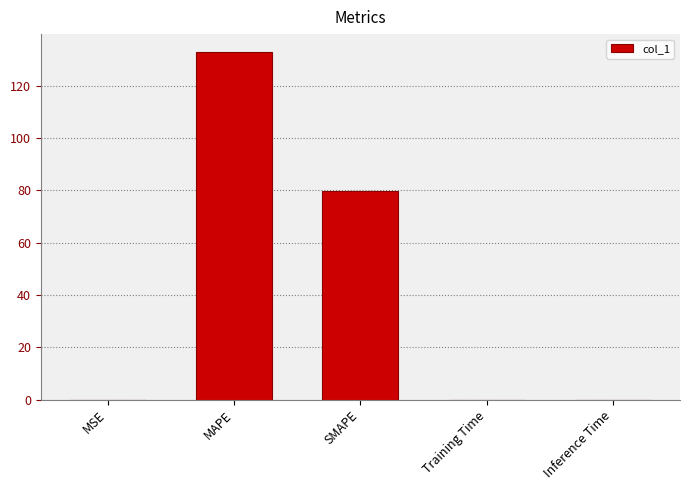

What is the greatest value displayed?

133.1